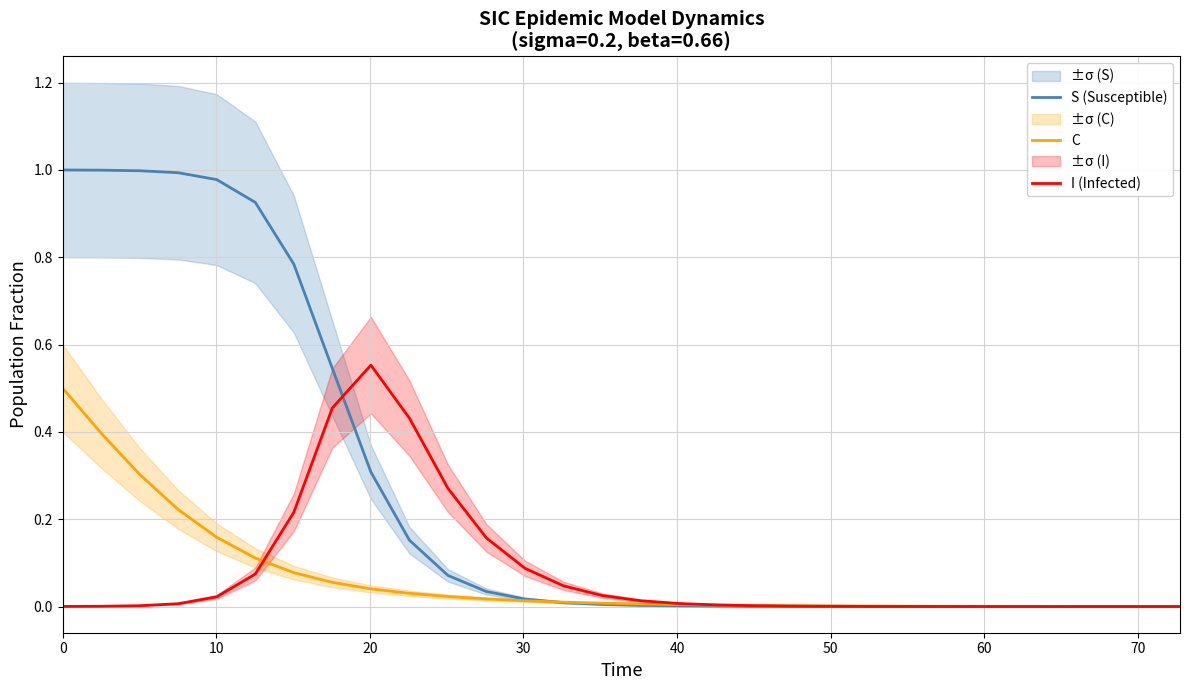

True or false: S (Susceptible) and C intersect in this chart.

True